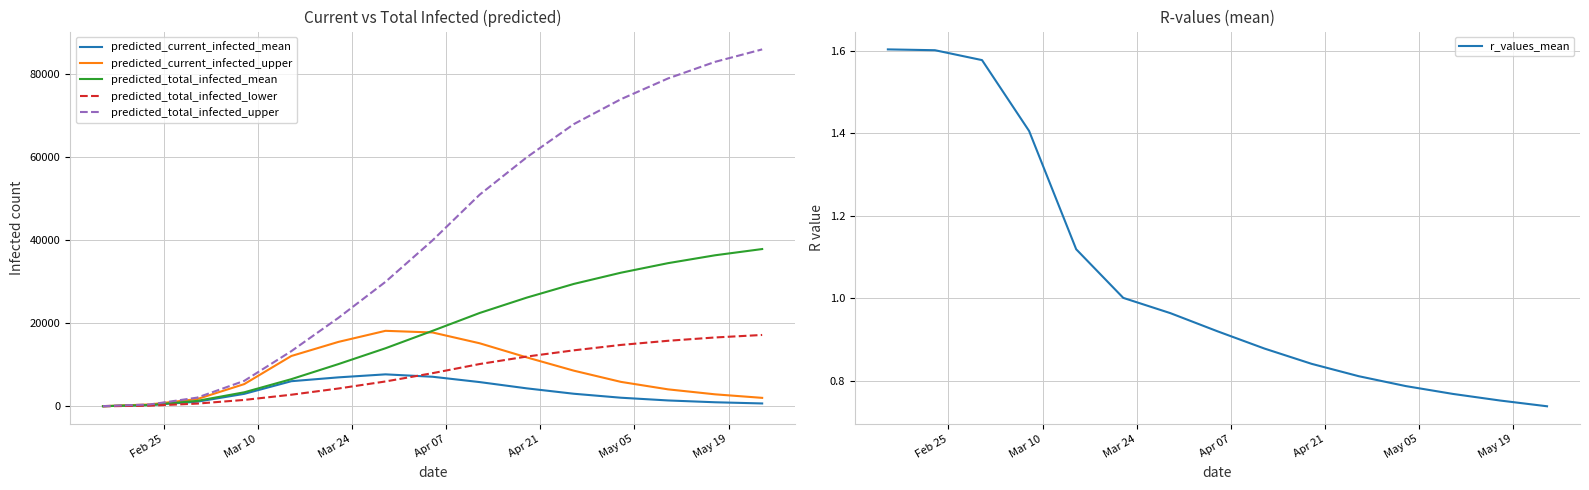

What is the maximum value for predicted_total_infected_upper?

86000